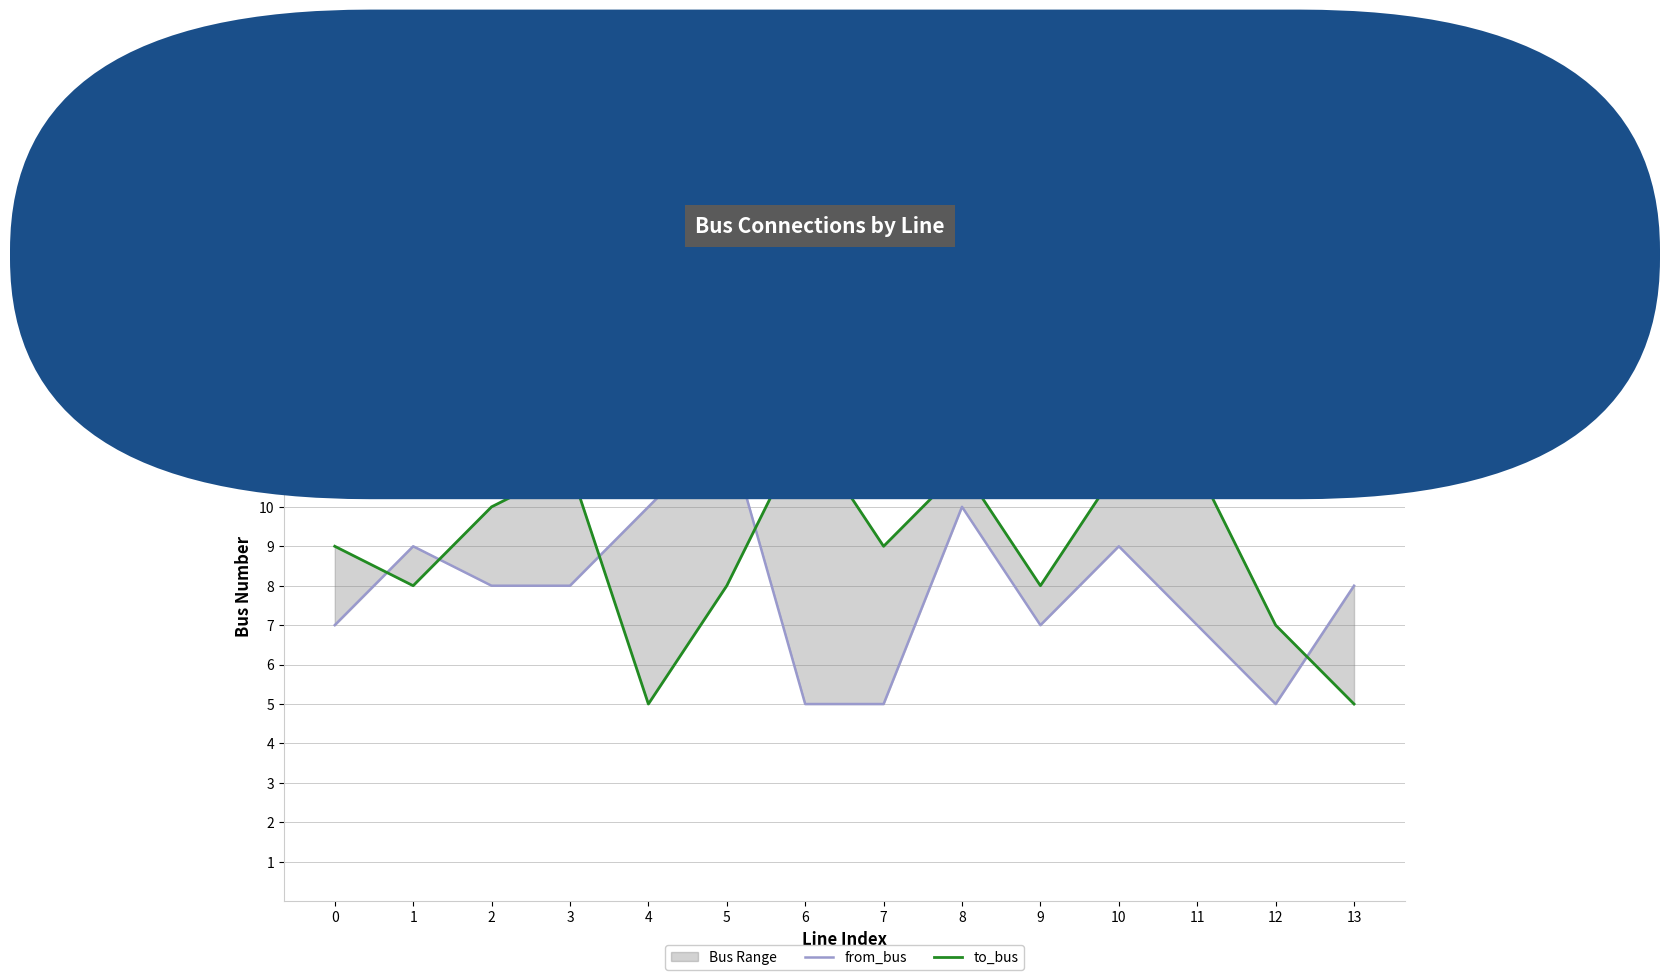

Reading left to right, extract all data points from this chart.

from_bus: 7	9	8	8	10	12	5	5	10	7	9	7	5	8
to_bus: 9	8	10	11	5	8	12	9	11	8	11	11	7	5